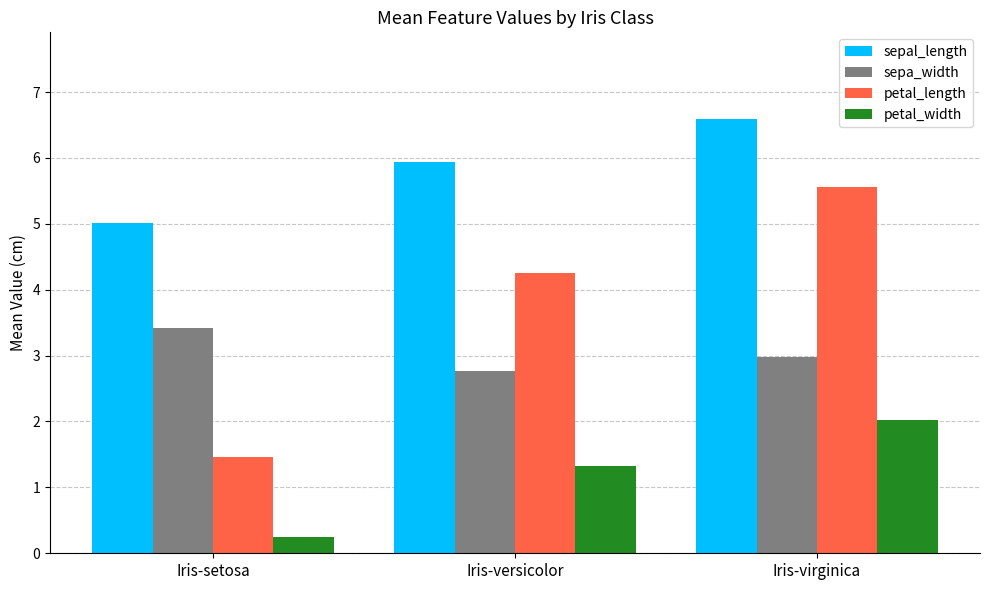

What are all the series names shown in the legend?

sepal_length, sepa_width, petal_length, petal_width